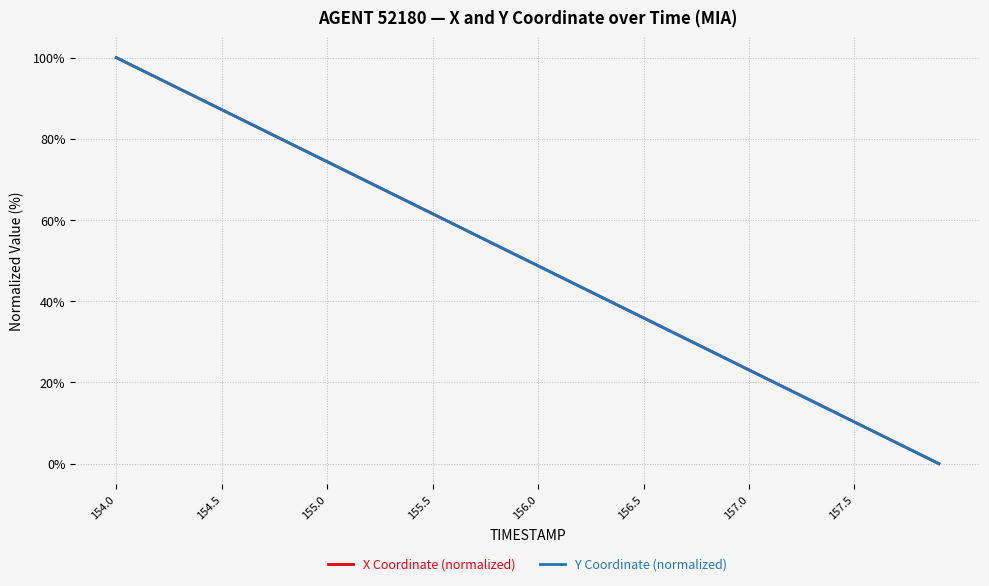

How many lines are shown in the chart?

2